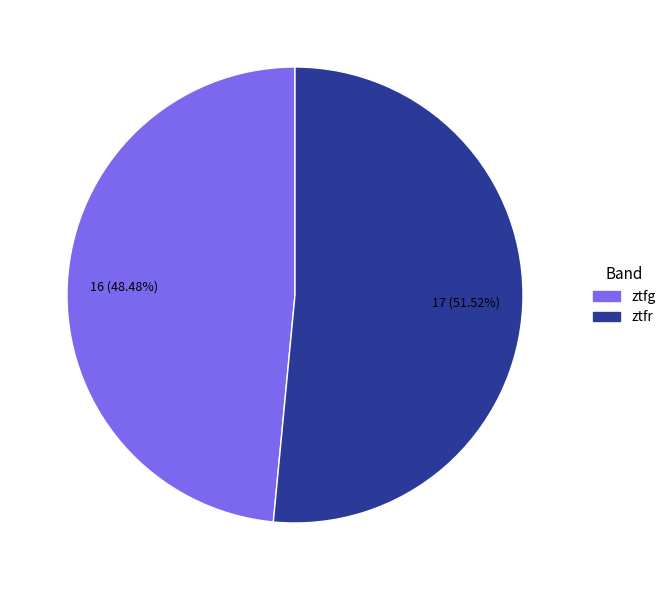

Between ztfg and ztfr, which is larger?

ztfr